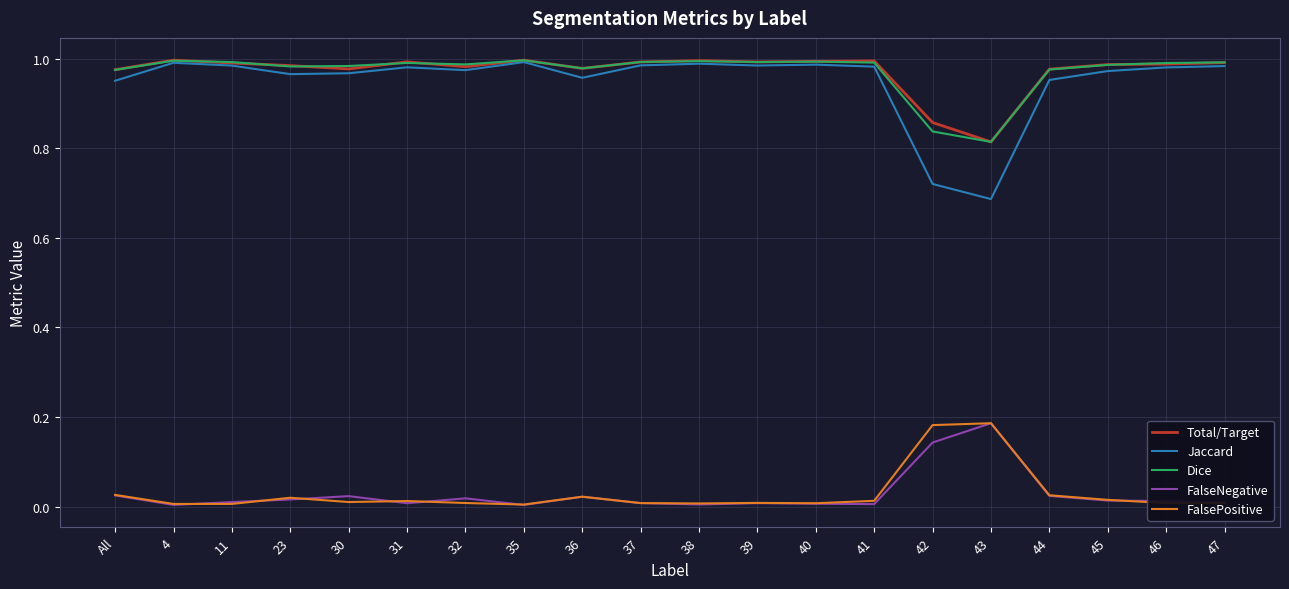

True or false: Jaccard and FalsePositive cross at least once.

False